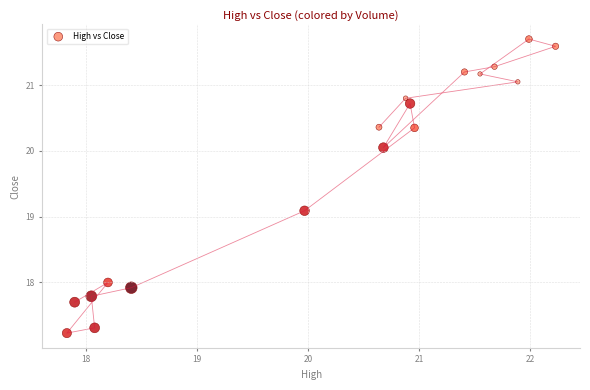

What is the range of X values (max minus min)?

4.4